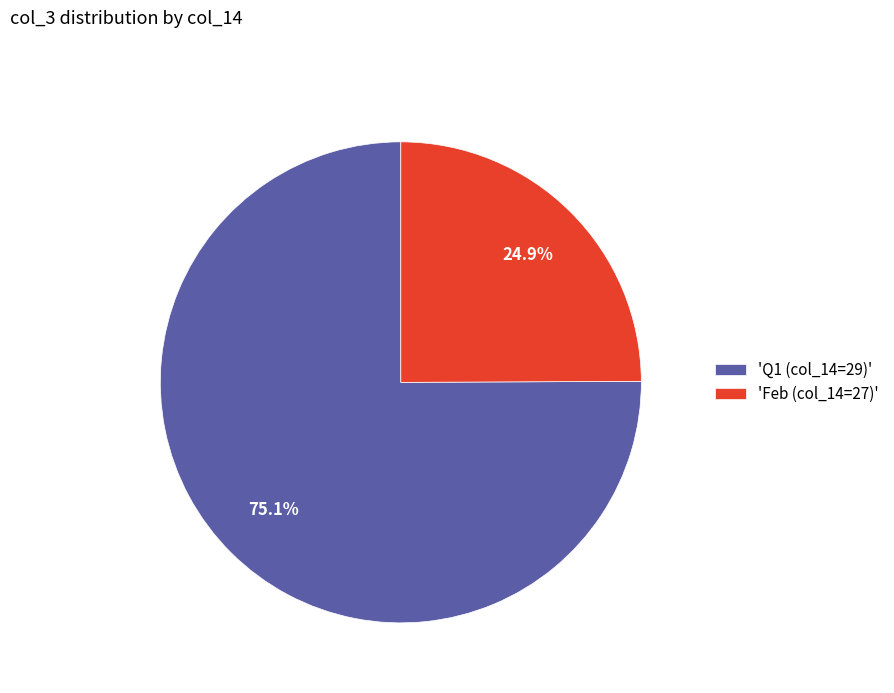

Which category has the biggest portion of the pie?

'Q1 (col_14=29)'